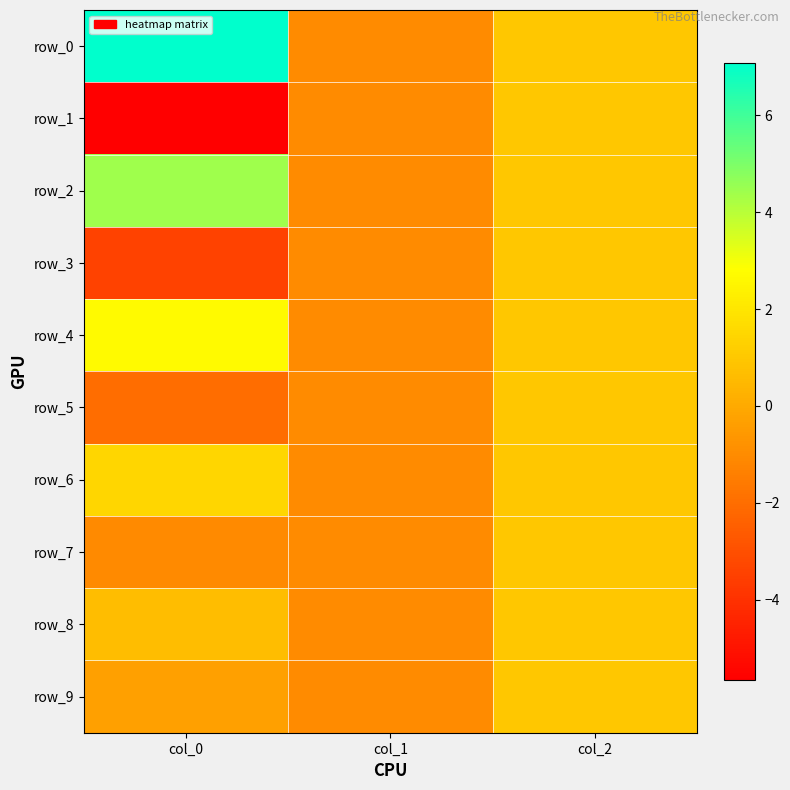

What is the average value of the row_9 series?

-0.1